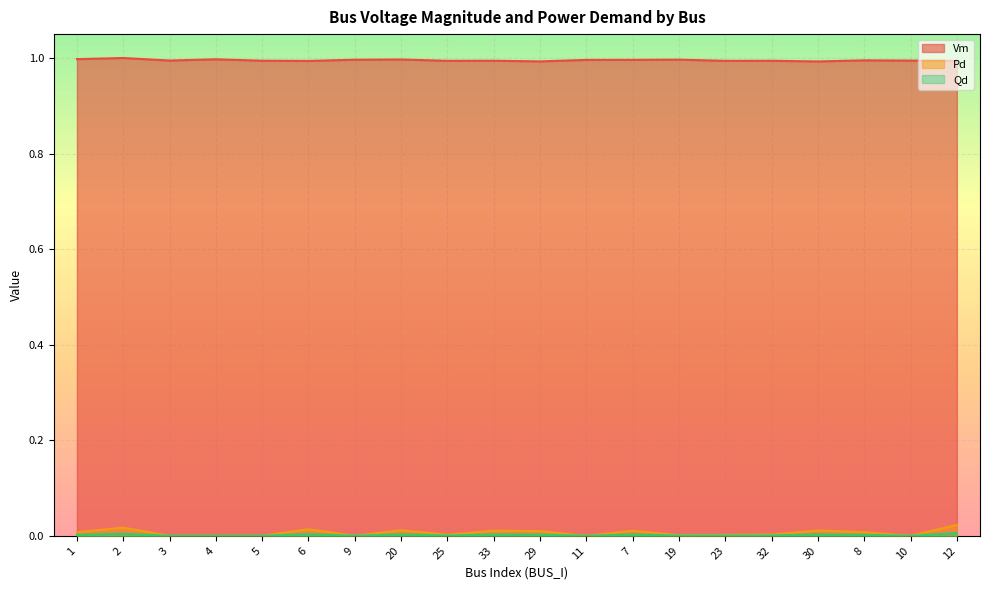

Which label corresponds to the smallest value in the chart?

3